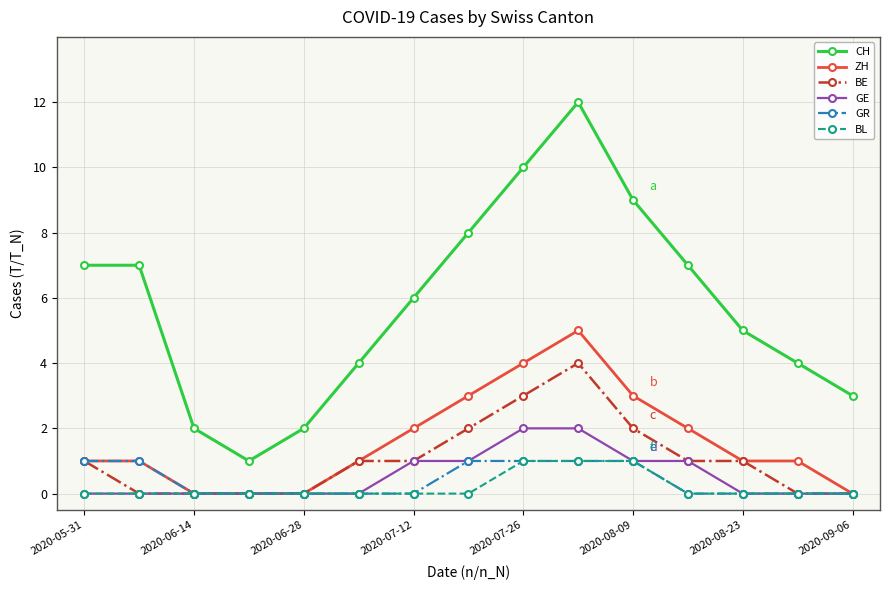

True or false: CH and GR cross at least once.

False